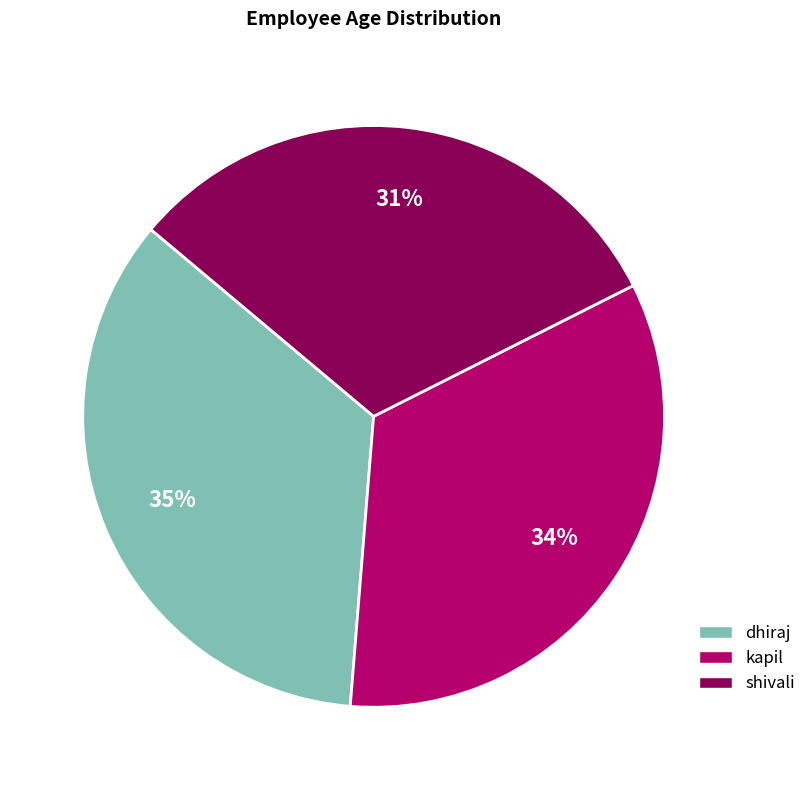

True or false: shivali accounts for 21% of the total.

False